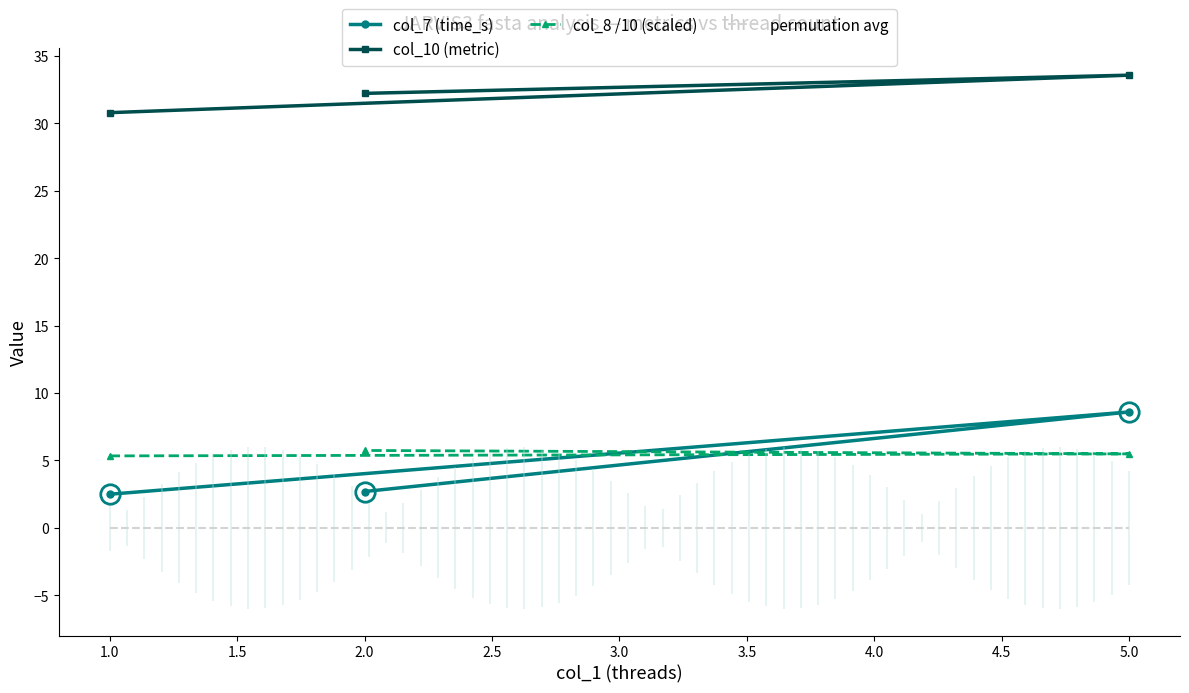

Count the number of categories in the chart.

3